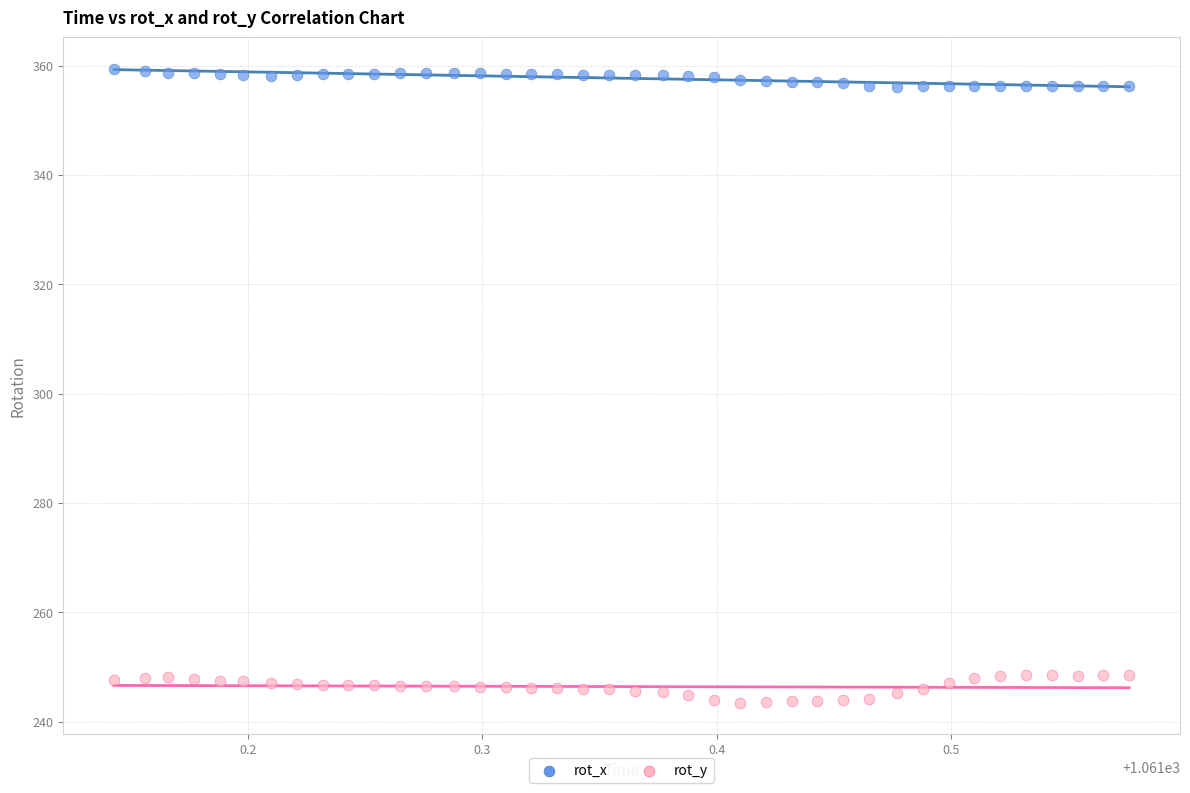

Which series reaches the maximum Y coordinate?

rot_x